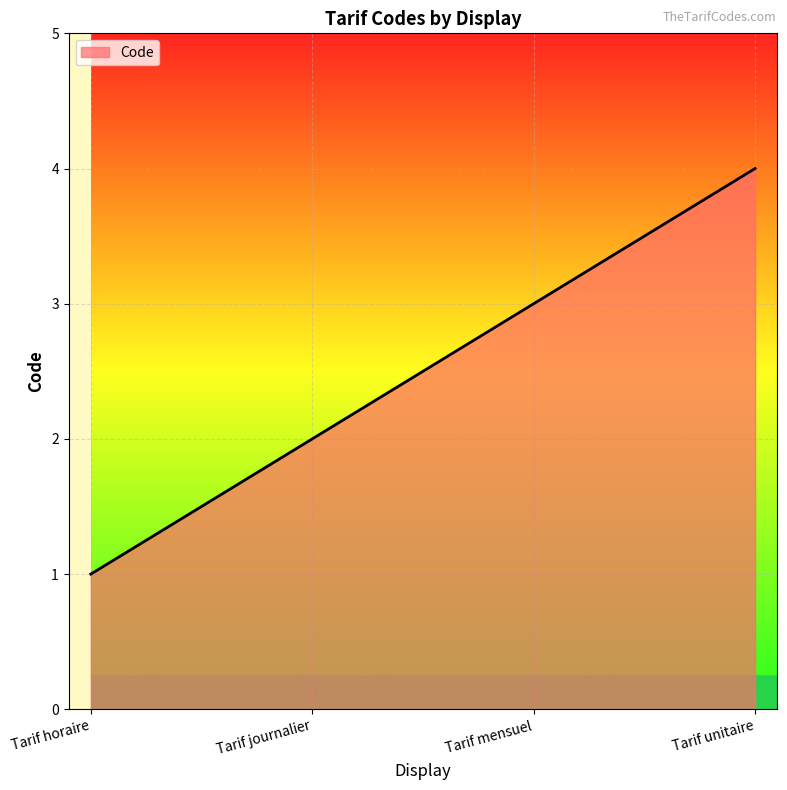

Rank the categories by value from highest to lowest.

Tarif unitaire, Tarif mensuel, Tarif journalier, Tarif horaire